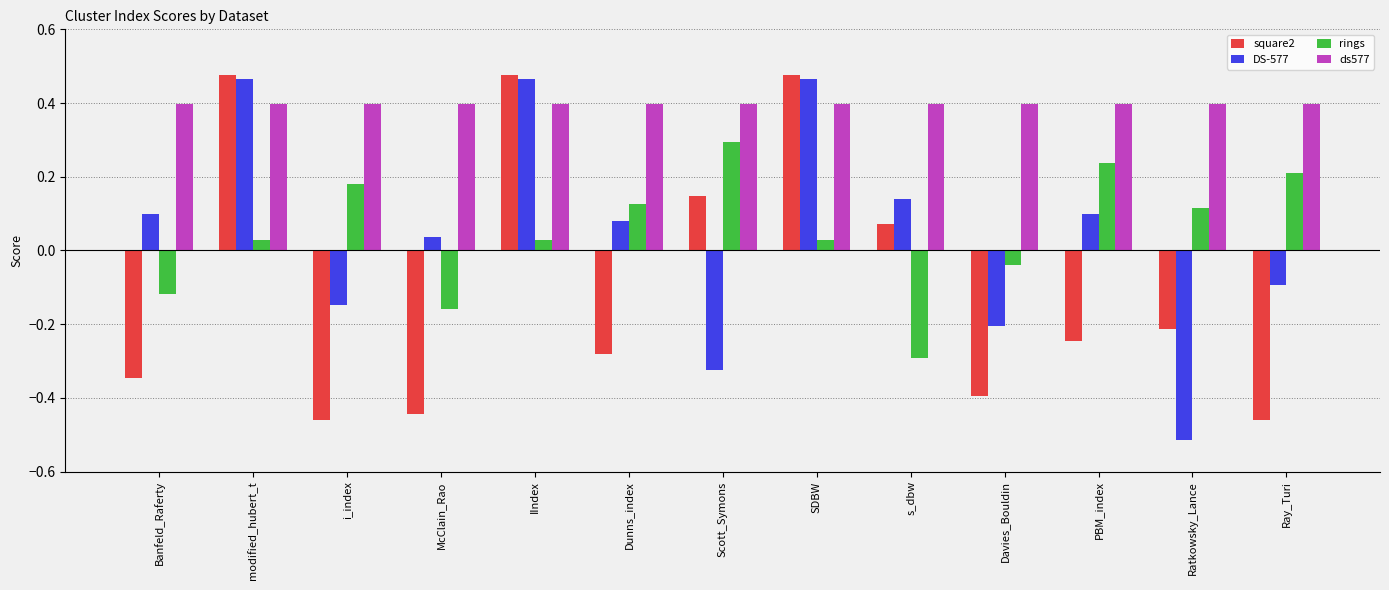

What is the sum of the square2 values at Ray_Turi and McClain_Rao?

-0.9